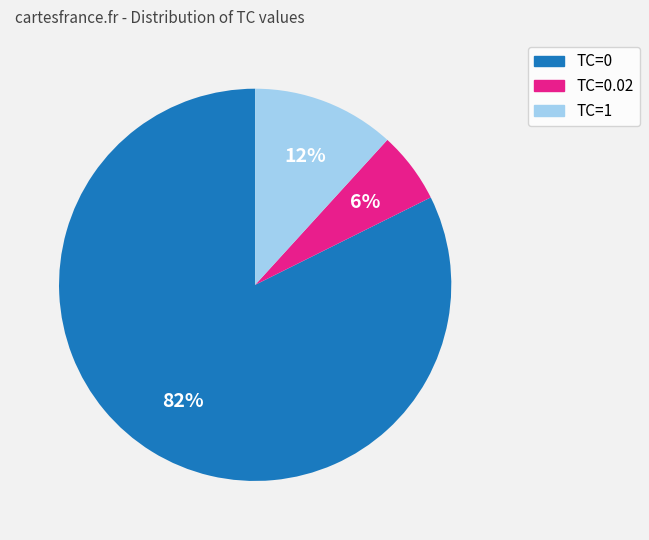

To the nearest percent, what is the average slice percentage?

33%